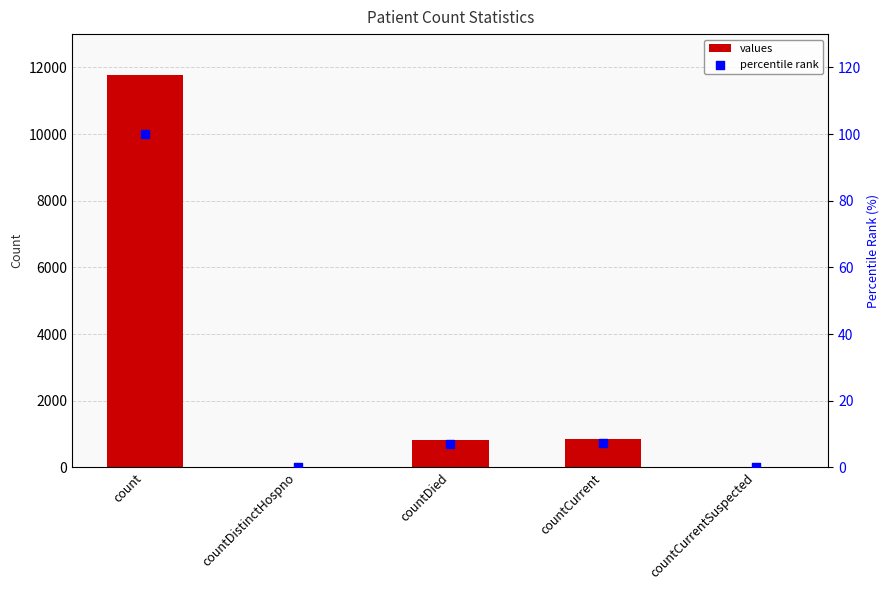

What are all the series names shown in the legend?

values, percentile rank